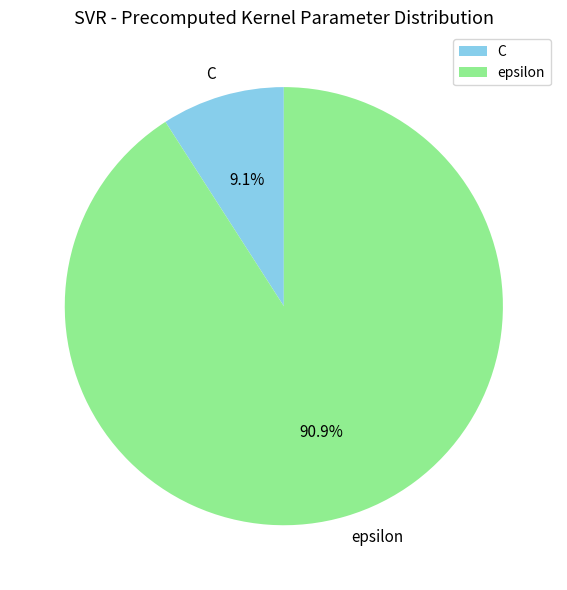

How many slices are in this pie chart?

2